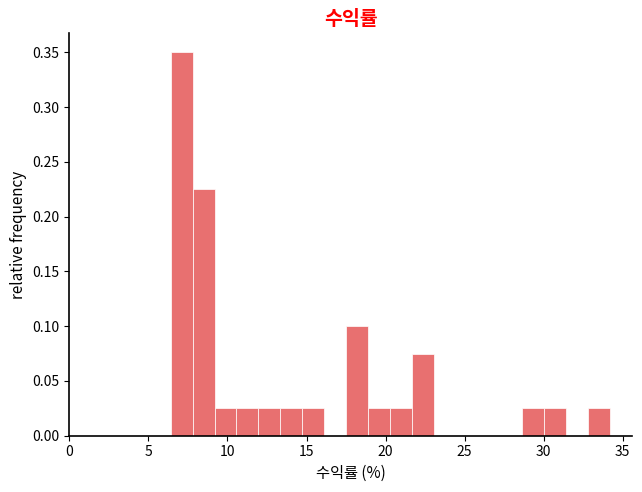

Around what value on the x-axis is the tallest bar? Give the approximate position of its centre, as read against the axis.

7.0